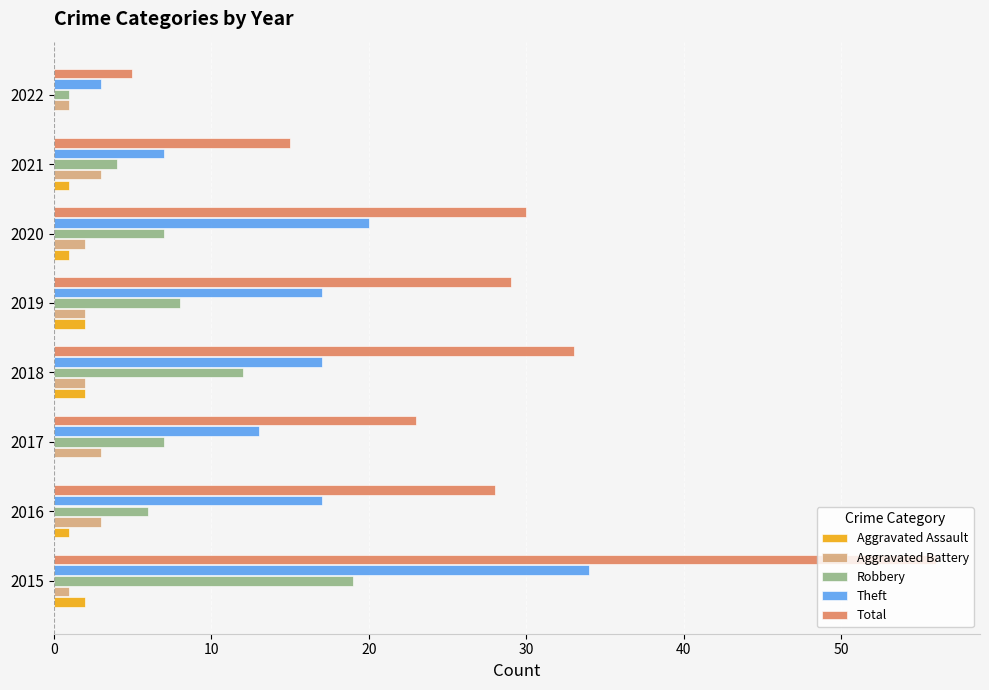

True or false: Aggravated Battery has a value of 3 at 2016.

True